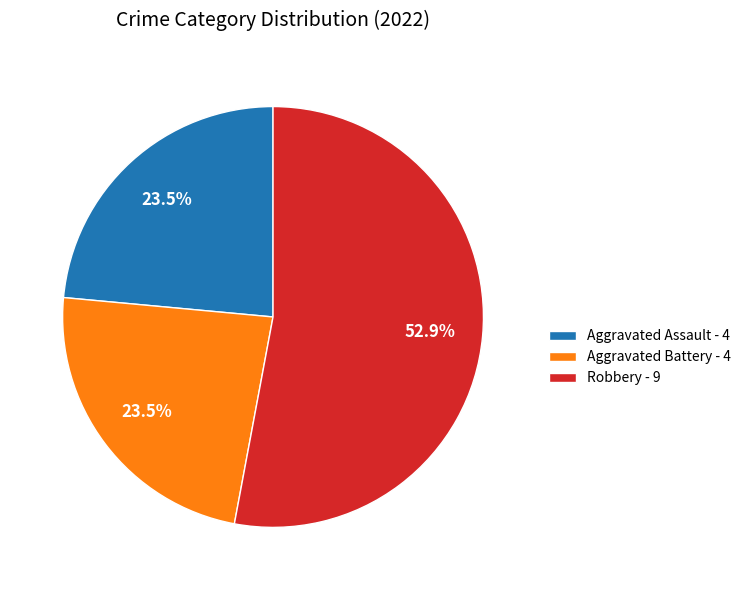

Count the number of slices in the pie.

3